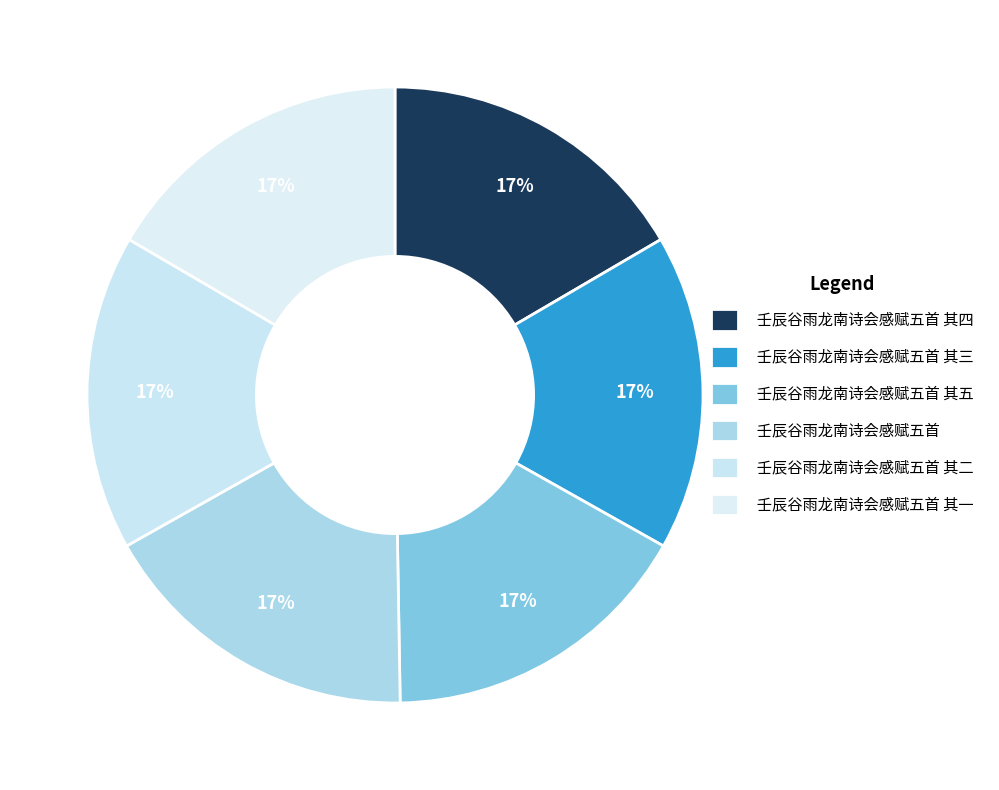

Combined, what portion of the pie is 壬辰谷雨龙南诗会感赋五首 其二 and 壬辰谷雨龙南诗会感赋五首 其一?

33.2%